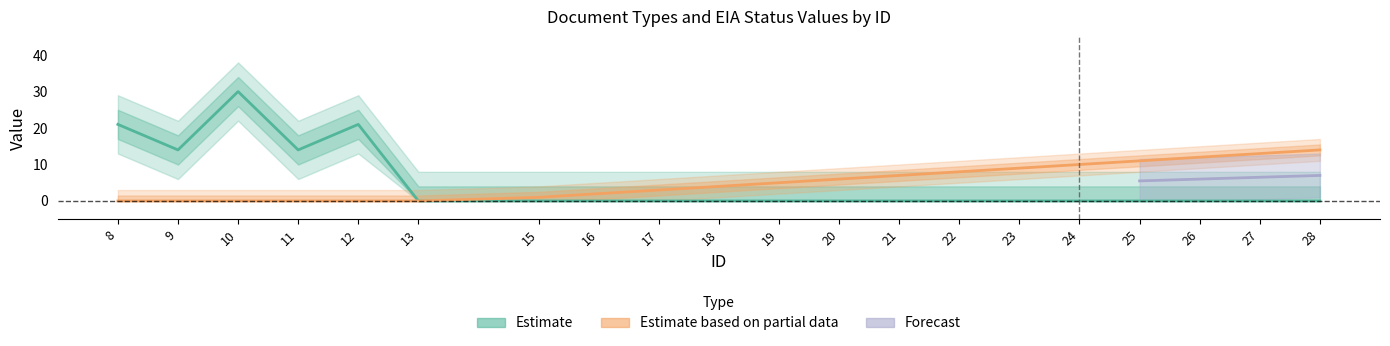

At how many categories does at least one series exceed 2?

17